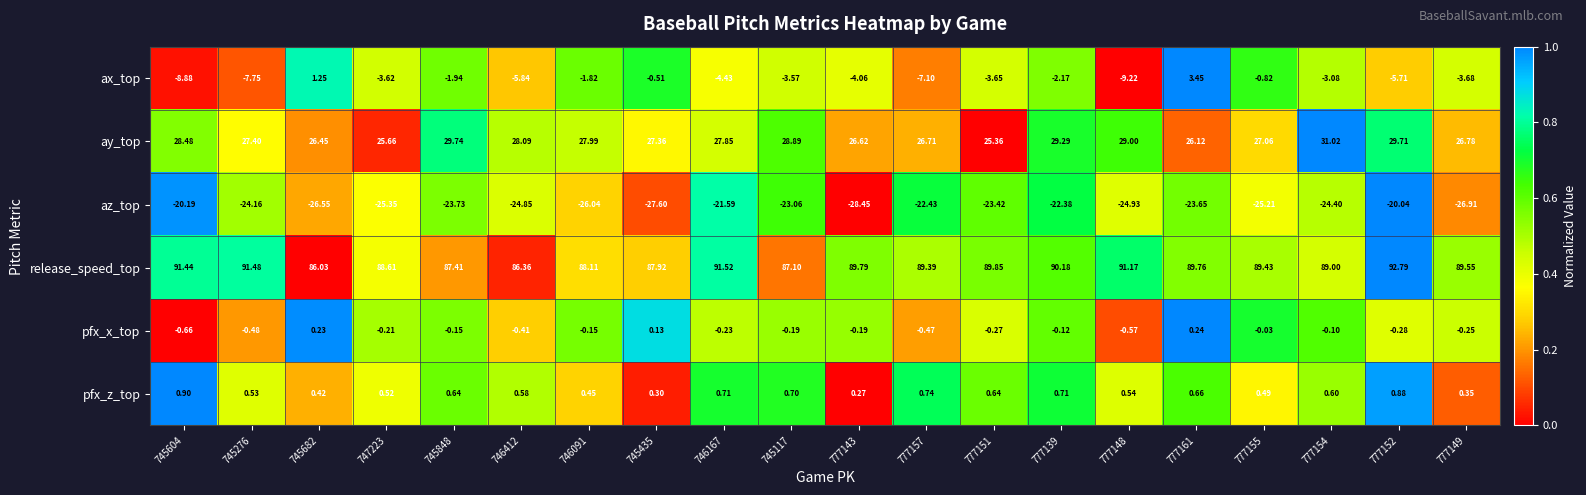

What is the difference between the highest and lowest values at 777152?

112.8